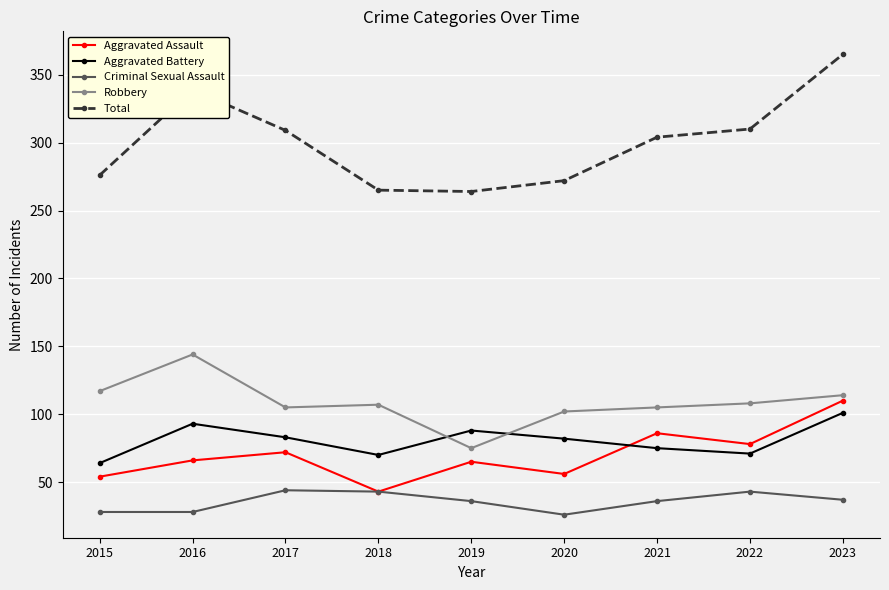

How many intersections are there between Robbery and Aggravated Battery?

2